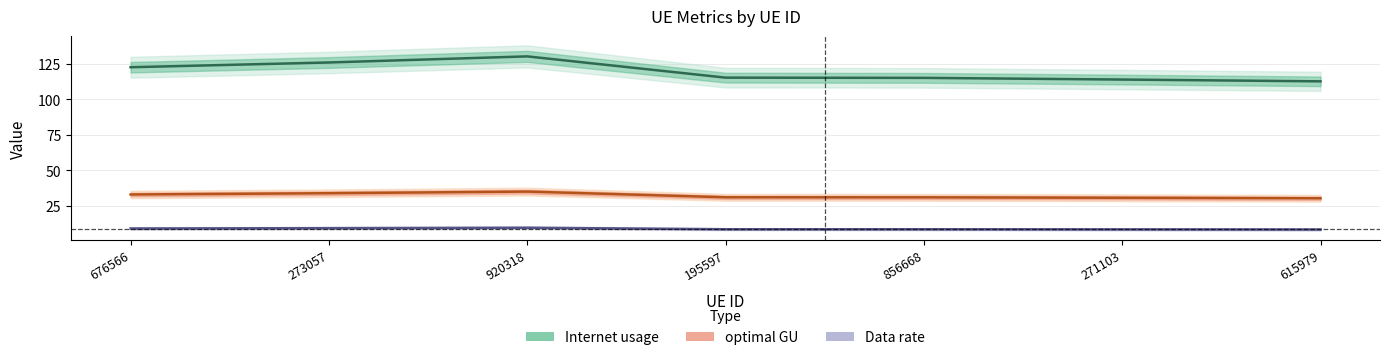

How many lines are shown in the chart?

3